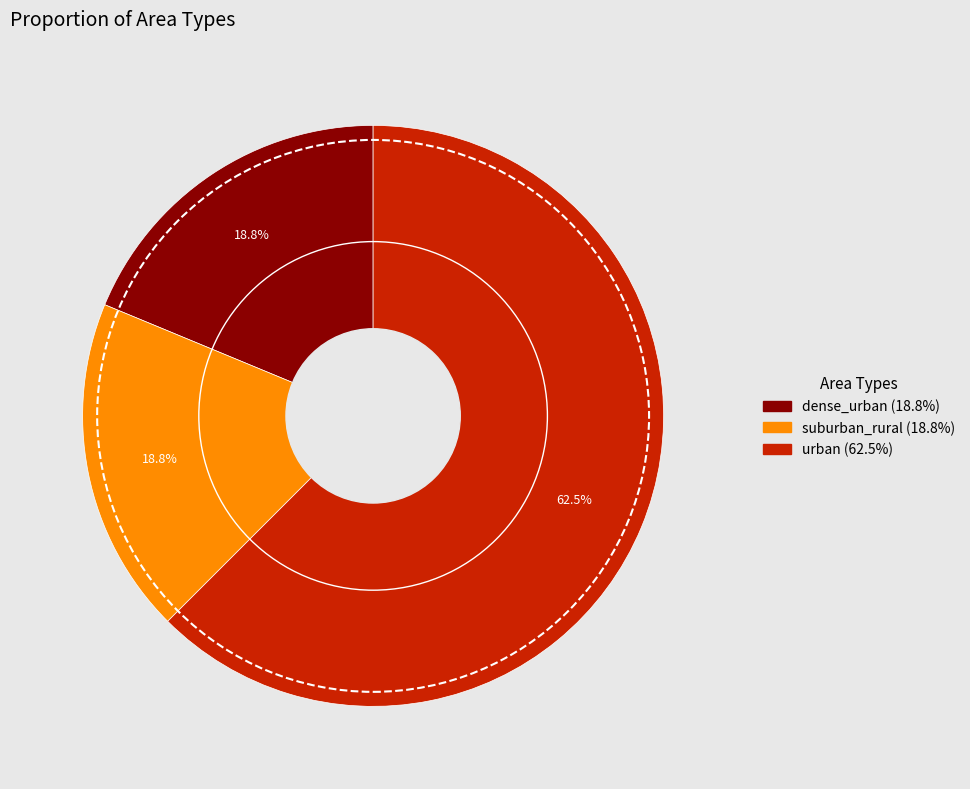

What is the largest slice in the pie chart?

urban